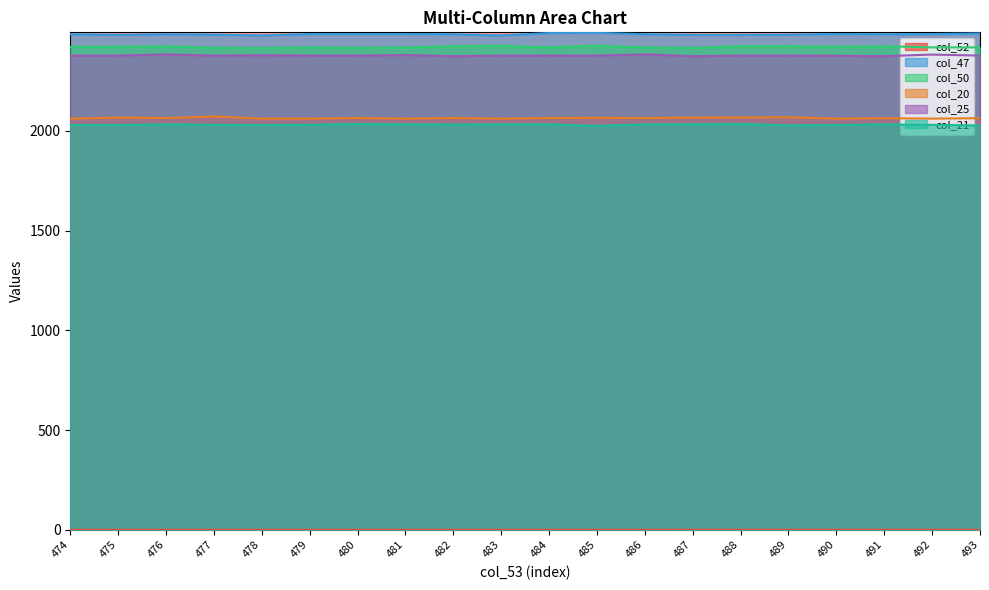

What is the value of the col_47 point at the 12th from the left?

2491.0